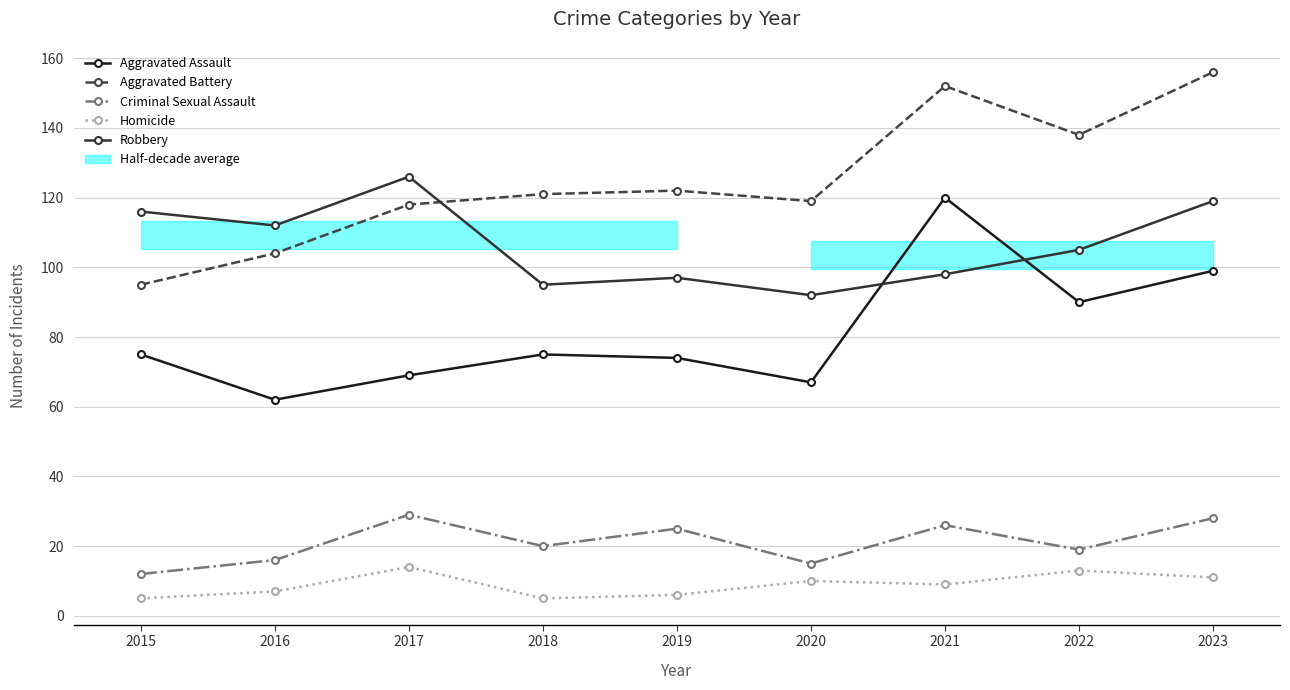

Reading right to left, what are all the values shown in this chart?

Aggravated Assault: 99	90	120	67	74	75	69	62	75
Aggravated Battery: 156	138	152	119	122	121	118	104	95
Criminal Sexual Assault: 28	19	26	15	25	20	29	16	12
Homicide: 11	13	9	10	6	5	14	7	5
Robbery: 119	105	98	92	97	95	126	112	116